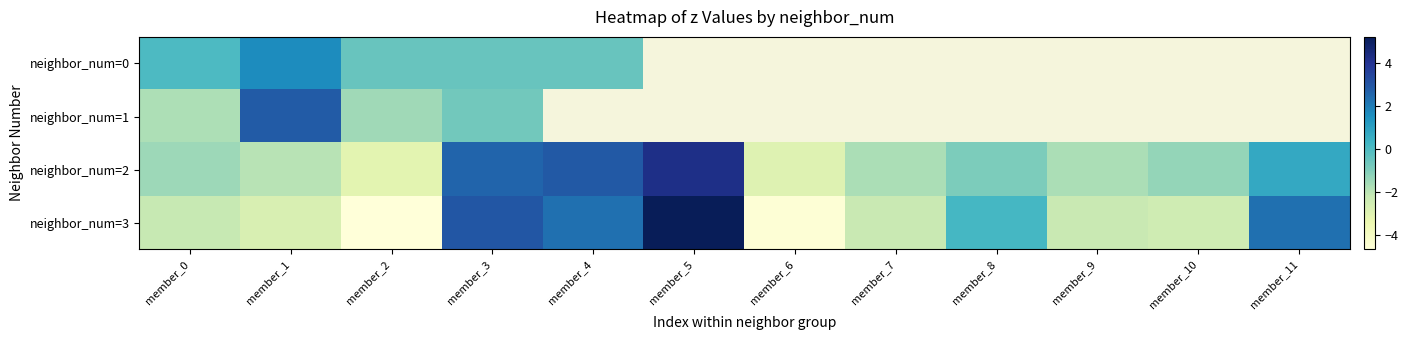

At how many categories does at least one series exceed 2?

5